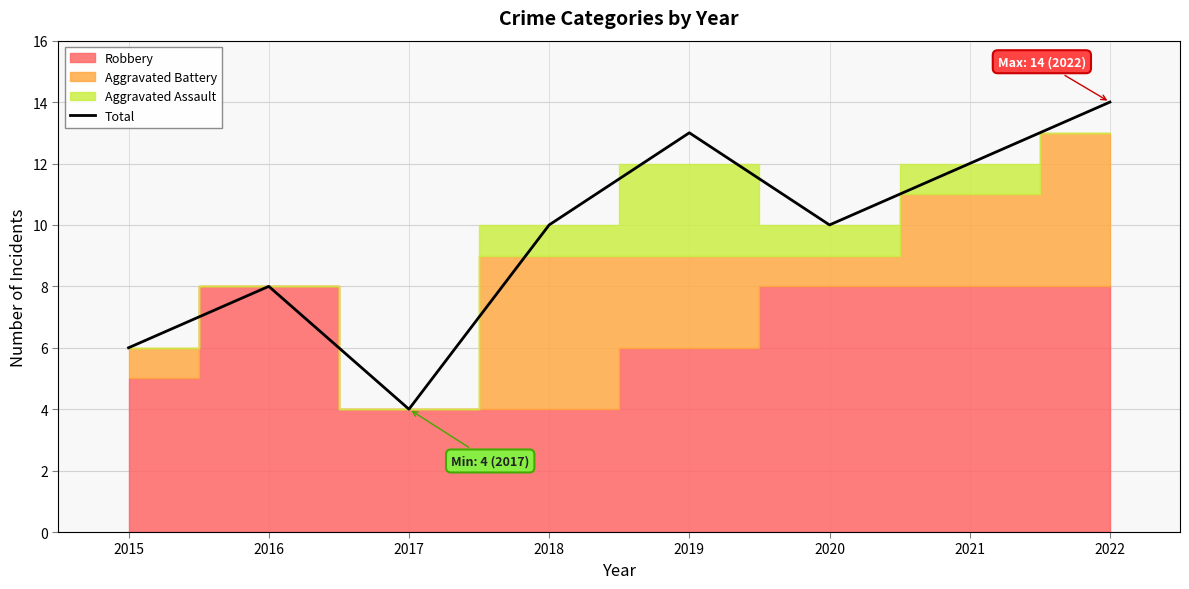

True or false: the data shows 4 at 2015.

False